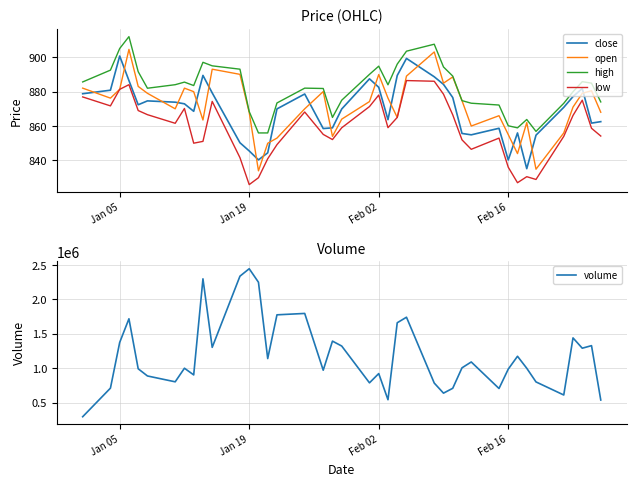

Does the chart display data point markers on the line(s)?

No